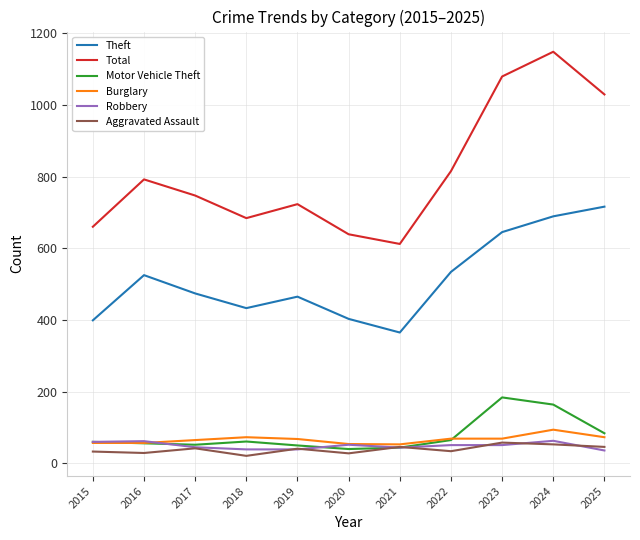

True or false: Theft and Burglary cross at least once.

False